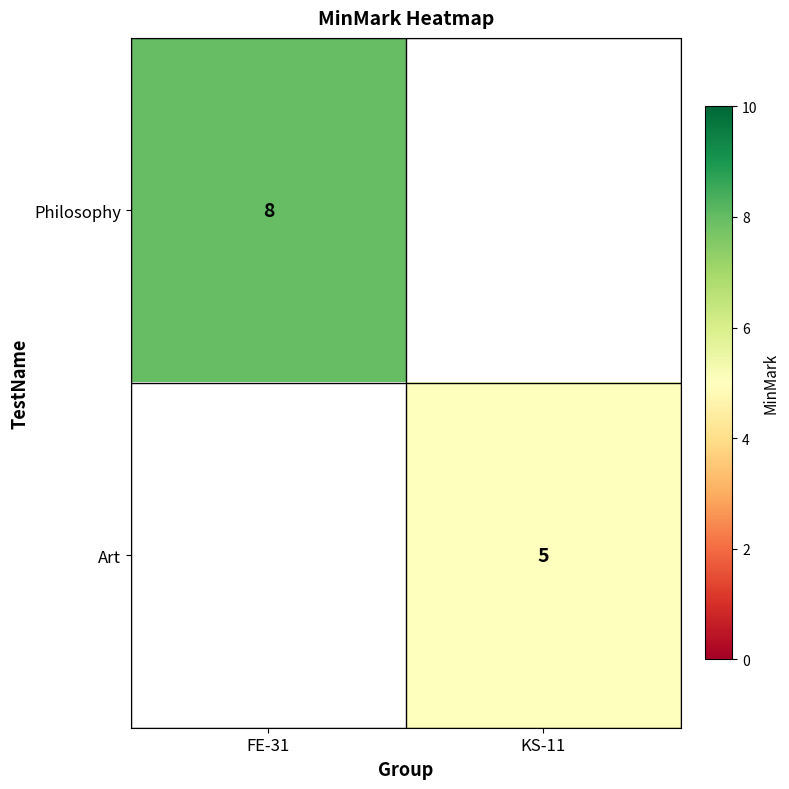

At how many categories does at least one series exceed 7?

1